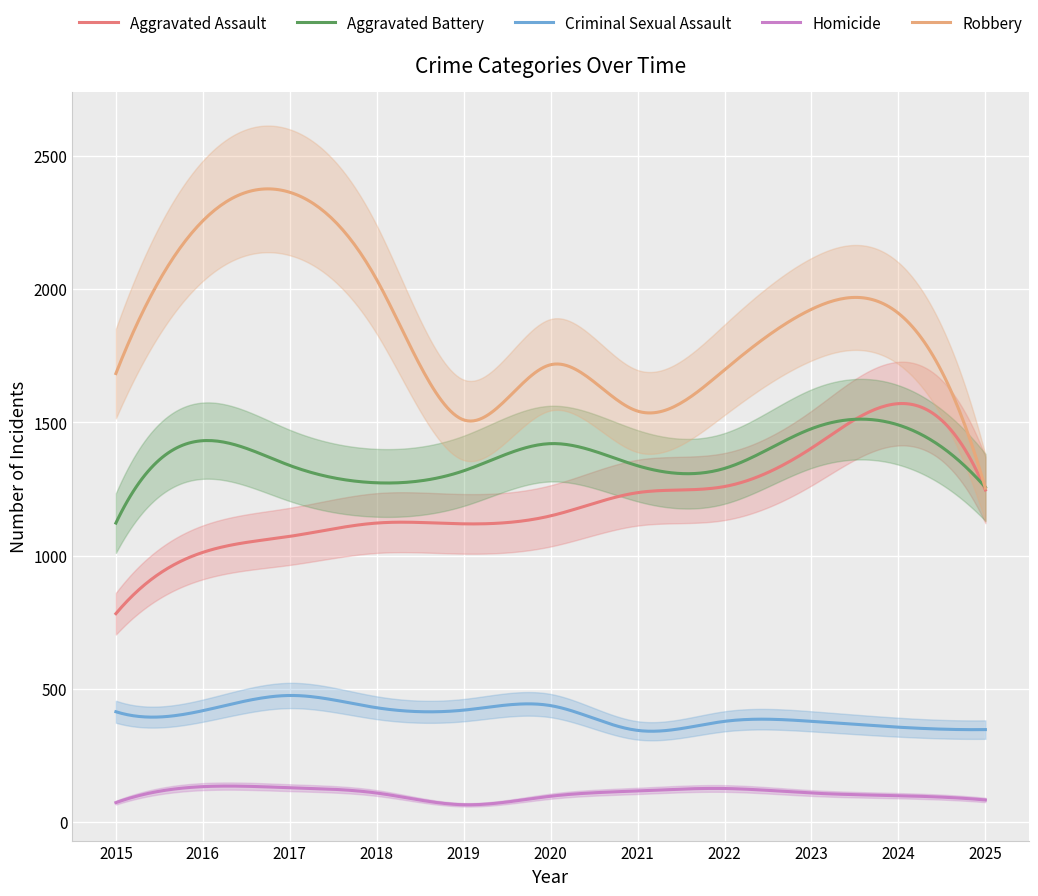

What is the value of the Criminal Sexual Assault point at the 11th from the left?

347